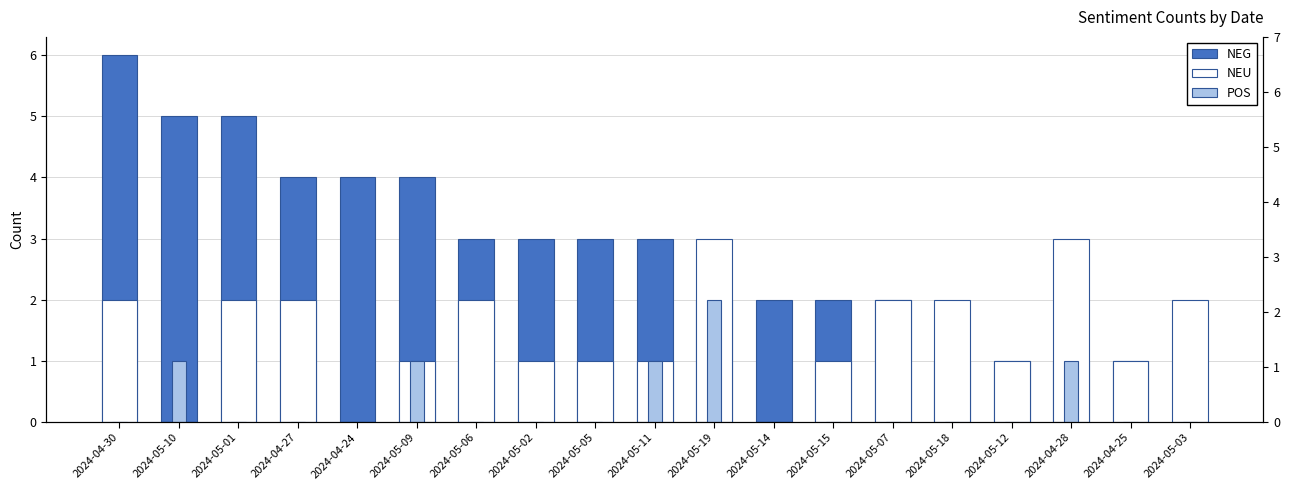

Reading left to right, extract all data points from this chart.

NEG: 6	5	5	4	4	4	3	3	3	3	2	2	2	2	1	1	1	1	0
NEU: 2	0	2	2	0	1	2	1	1	1	3	0	1	2	2	1	3	1	2
POS: 0	1	0	0	0	1	0	0	0	1	2	0	0	0	0	0	1	0	0